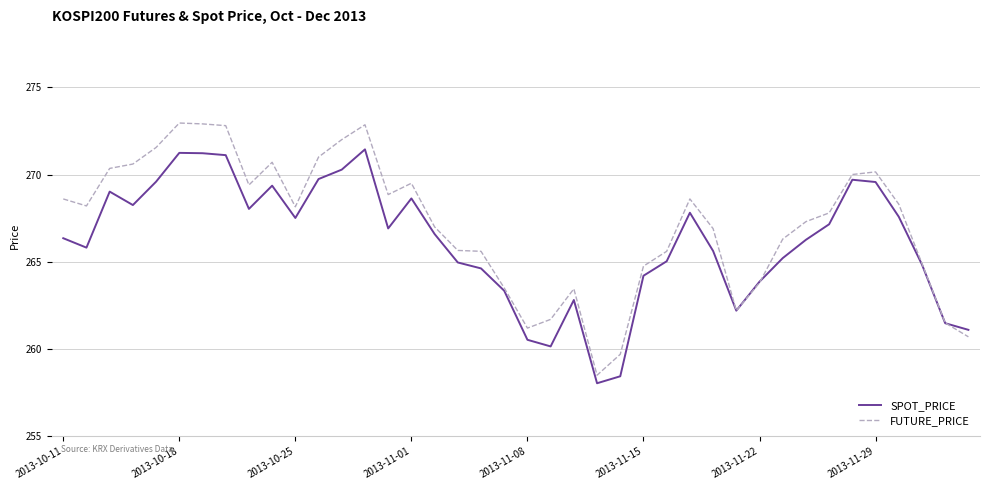

True or false: SPOT_PRICE and FUTURE_PRICE cross at least once.

True